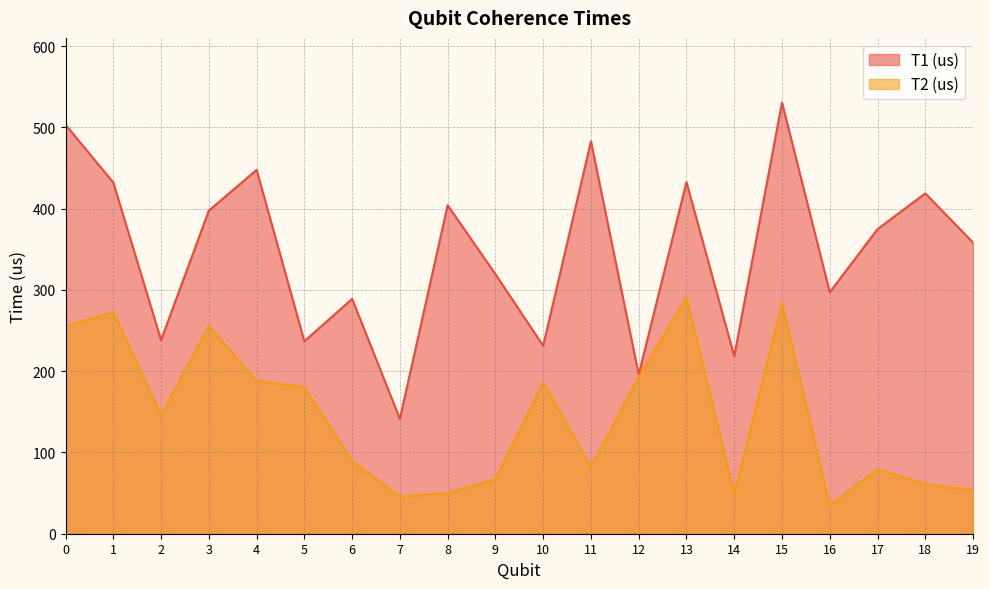

List the series in order of their overall mean, highest first.

T1 (us), T2 (us)